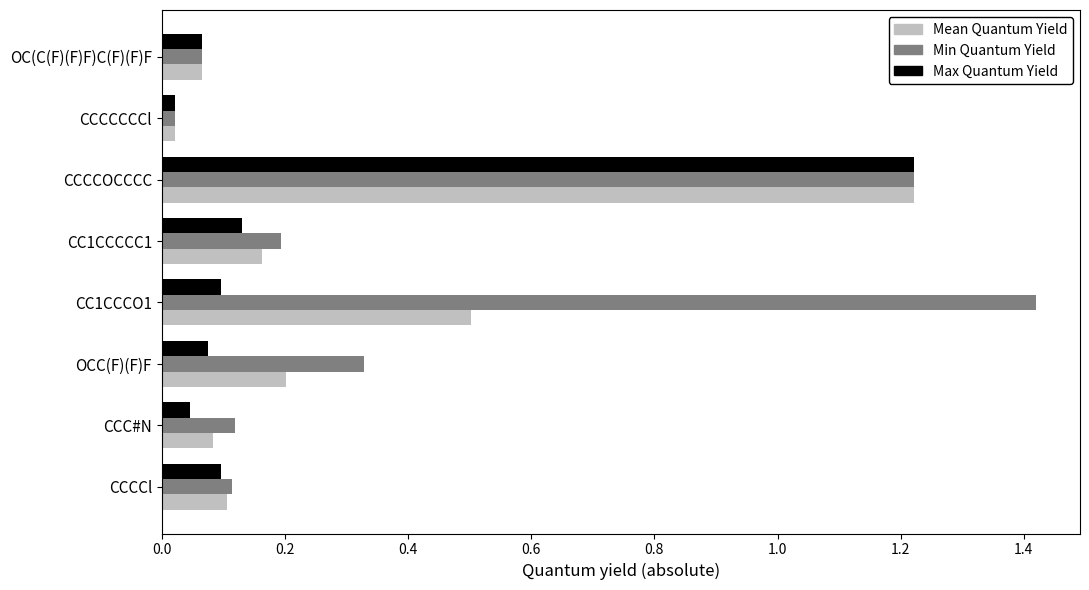

What is the difference between the Min Quantum Yield values at CCC#N and CCCCOCCCC?

1.1